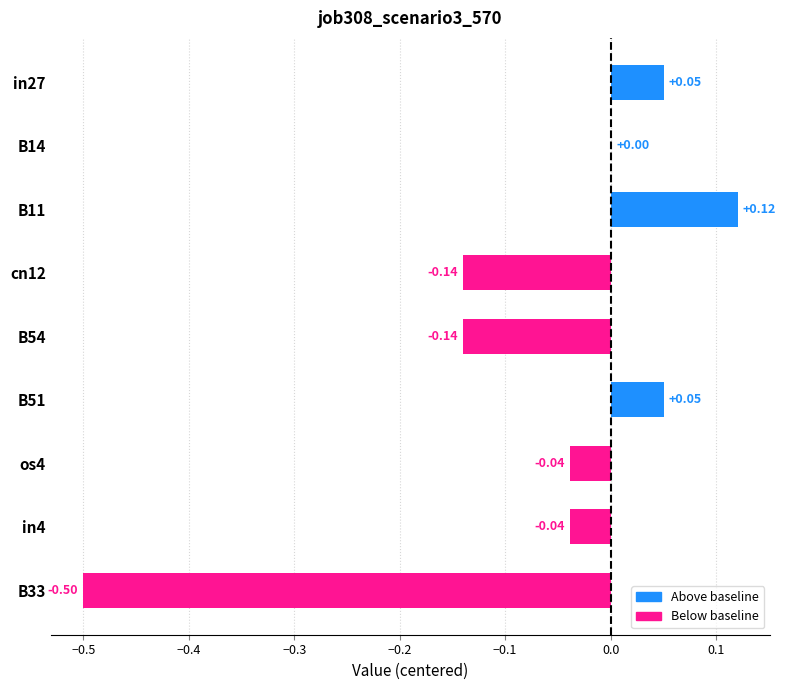

What is the sum of all values?

-0.6